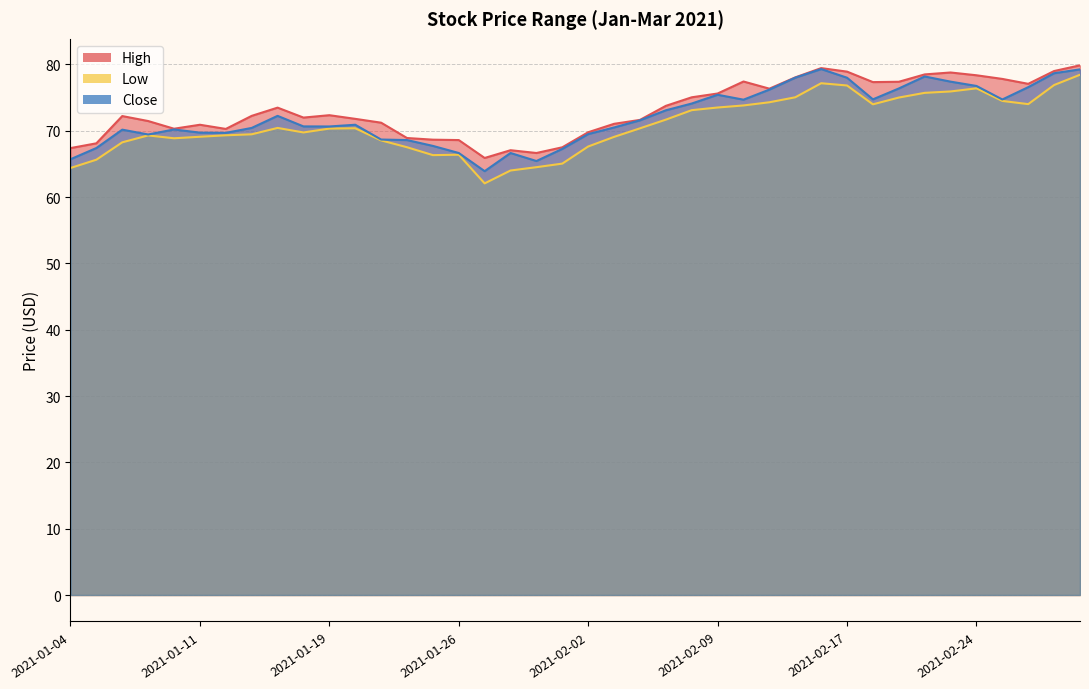

What is the label of the 20th point from the left?

2021-02-01